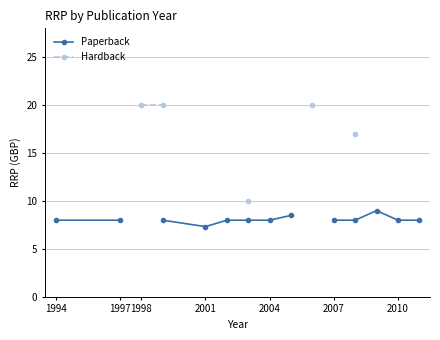

True or false: Hardback and Paperback cross at least once.

False